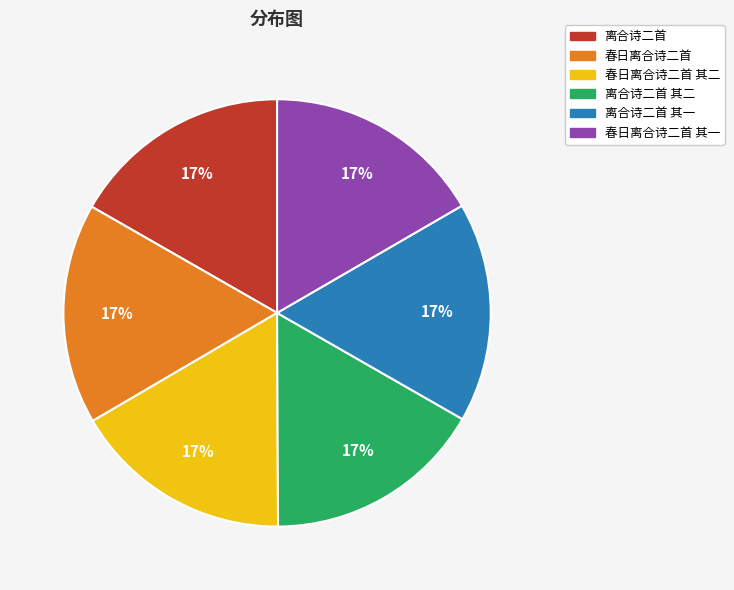

To the nearest percent, what is the average slice percentage?

17%